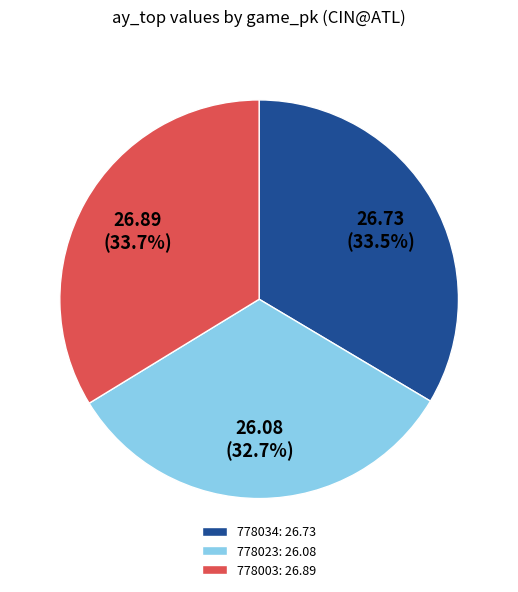

Between 778023: 26.08 and 778034: 26.73, which is larger?

778034: 26.73